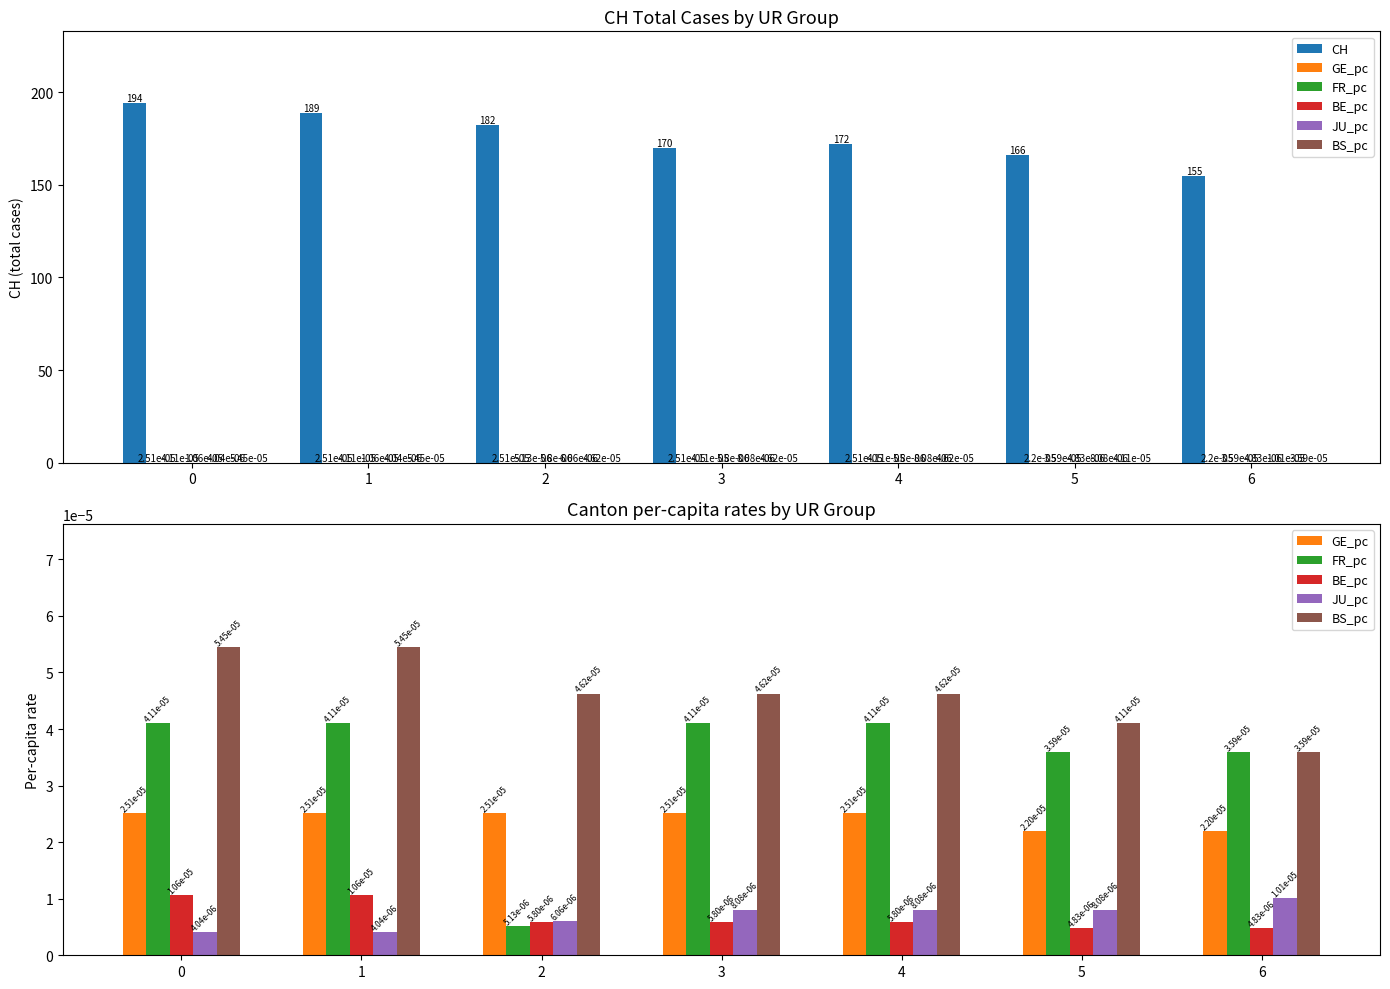

At how many categories does at least one series exceed 5?

7